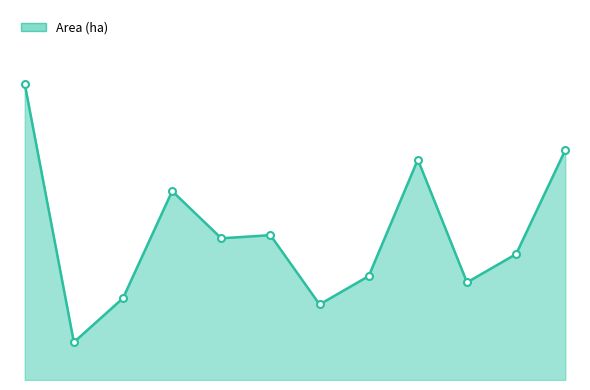

What is the smallest value displayed?

1.2